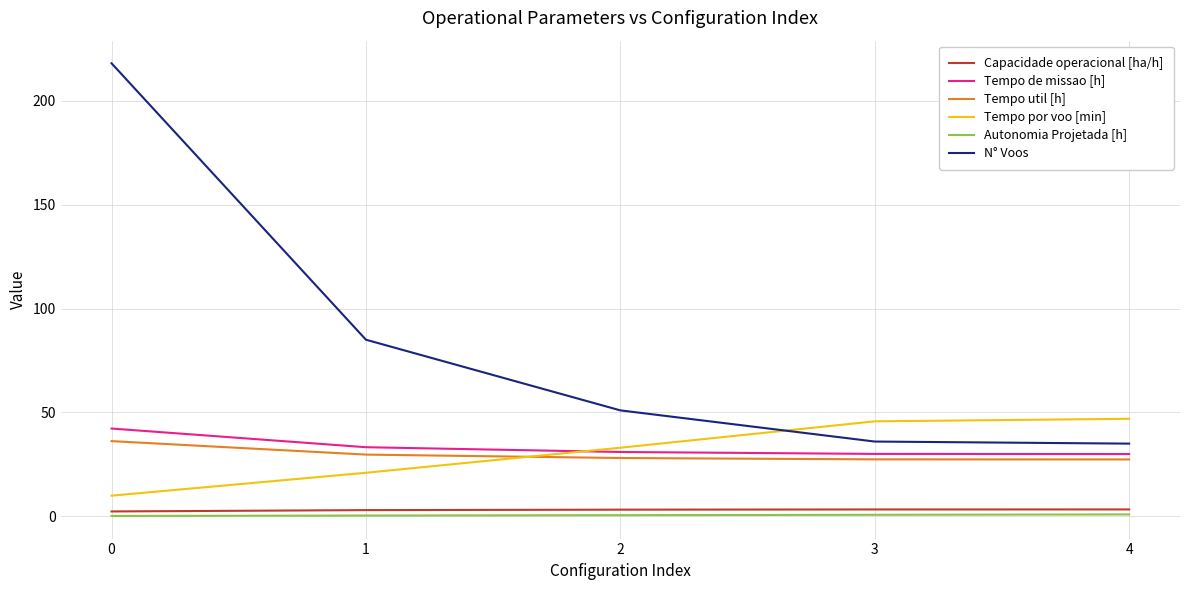

Which series has the largest total across all categories?

N° Voos